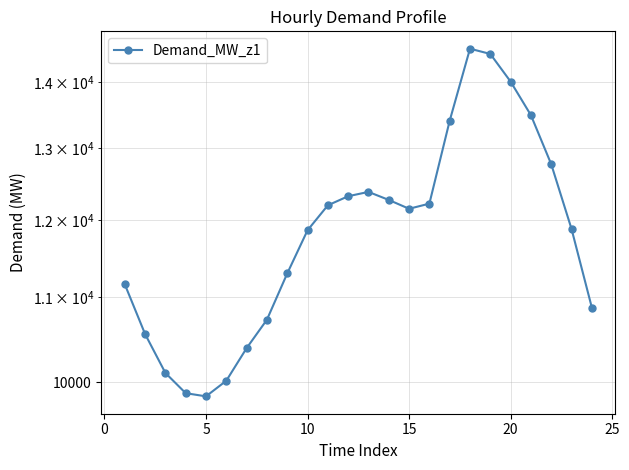

Approximately how many times larger is the value at 10 compared to 20?

1.2